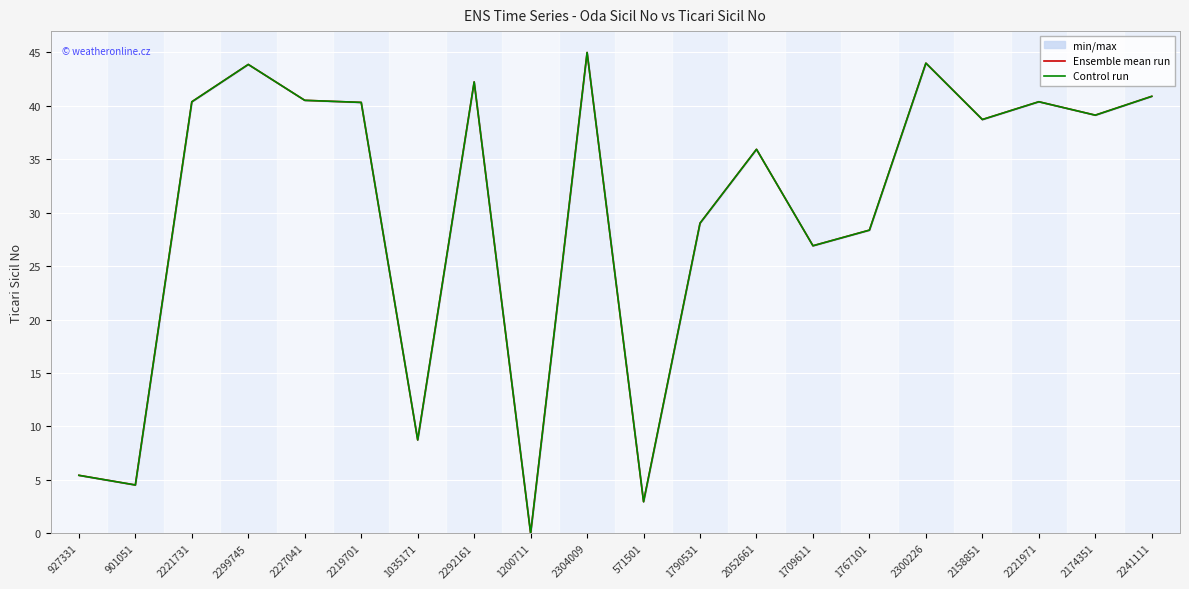

At which category does Ensemble mean run reach its first local peak?

2299745